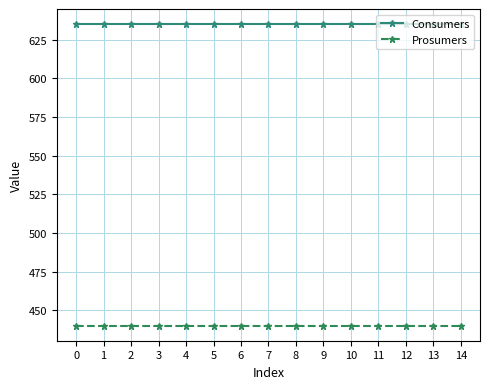

What is the value of the Consumers point at the 14th from the left?

635